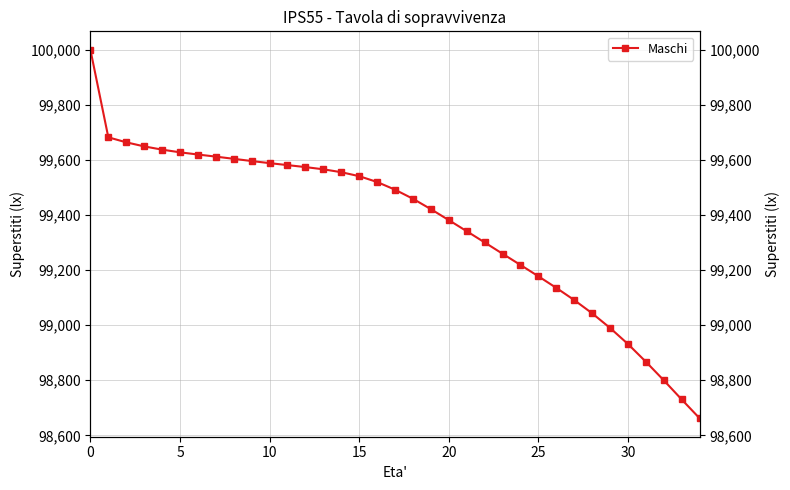

Approximately how many times larger is the value at 30 compared to 5?

1.0